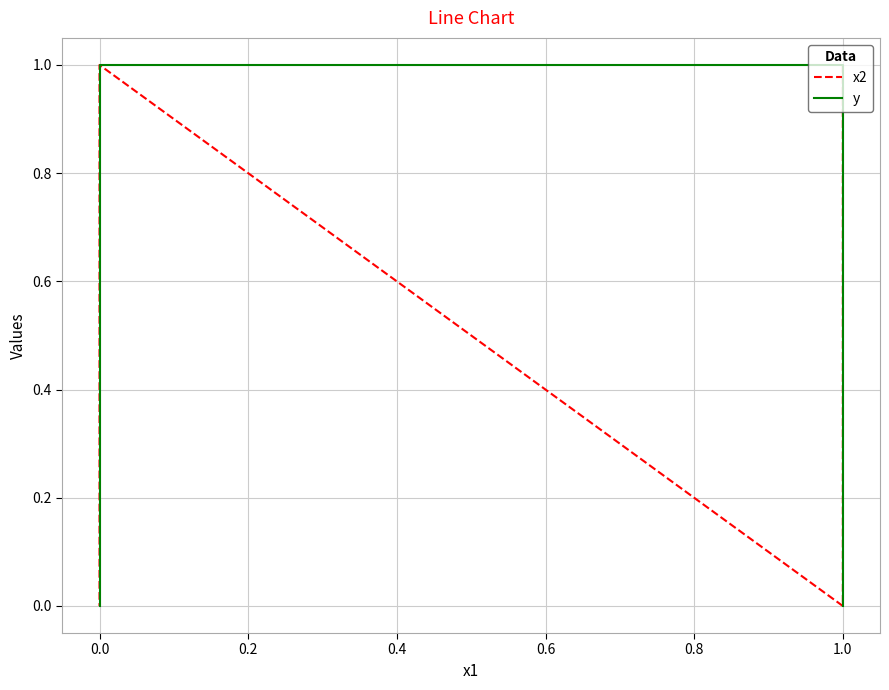

What is the total value across all series at 0.0?

2